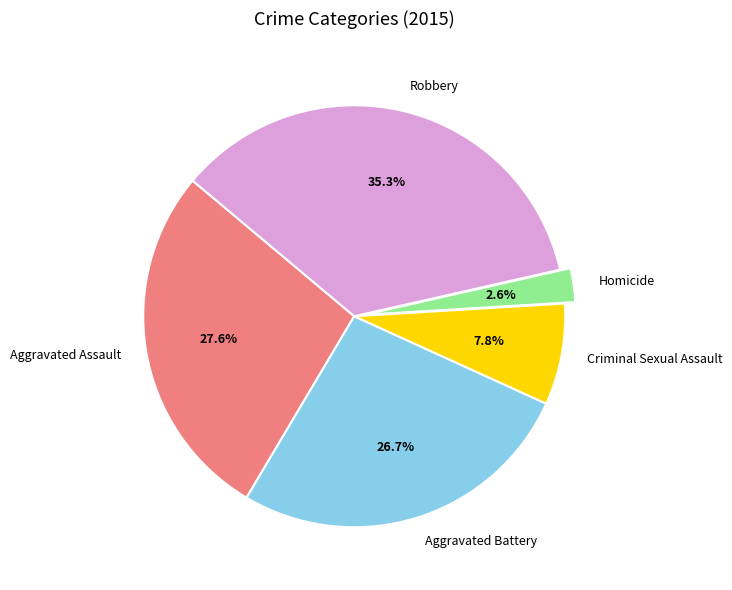

What percentage is NOT represented by Criminal Sexual Assault?

92.2%